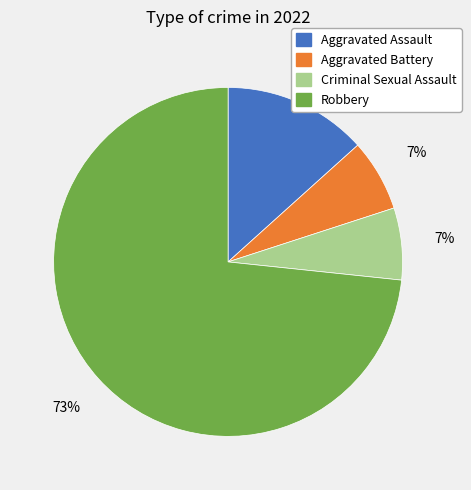

True or false: Aggravated Battery accounts for 7% of the total.

True